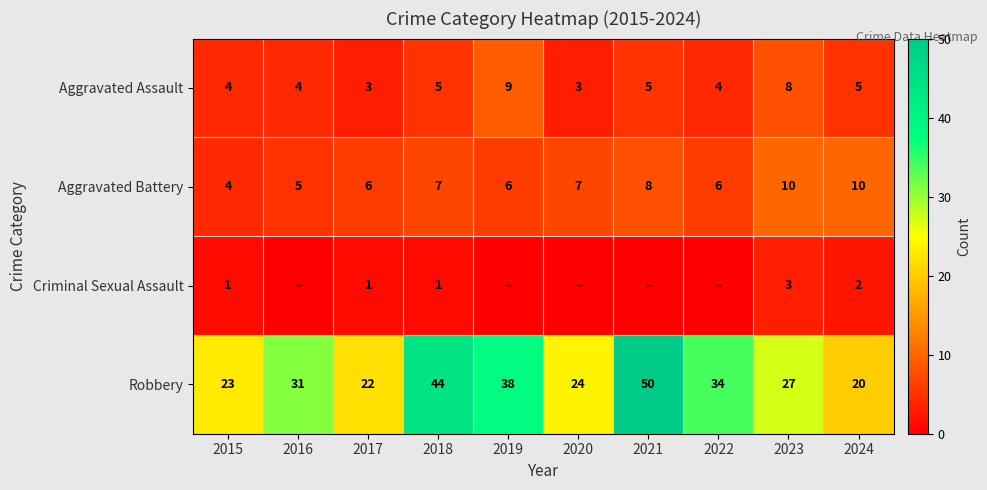

Is the value of Aggravated Battery at 2021 greater than the value of Aggravated Assault at 2017?

Yes